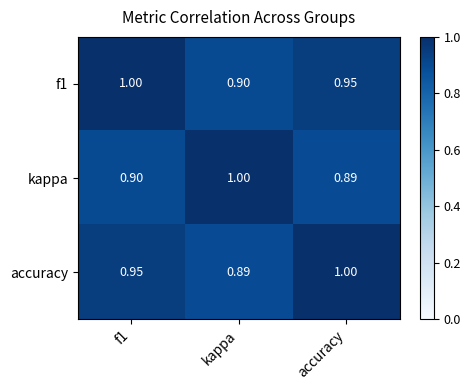

Which category has the lowest value in the accuracy series?

kappa